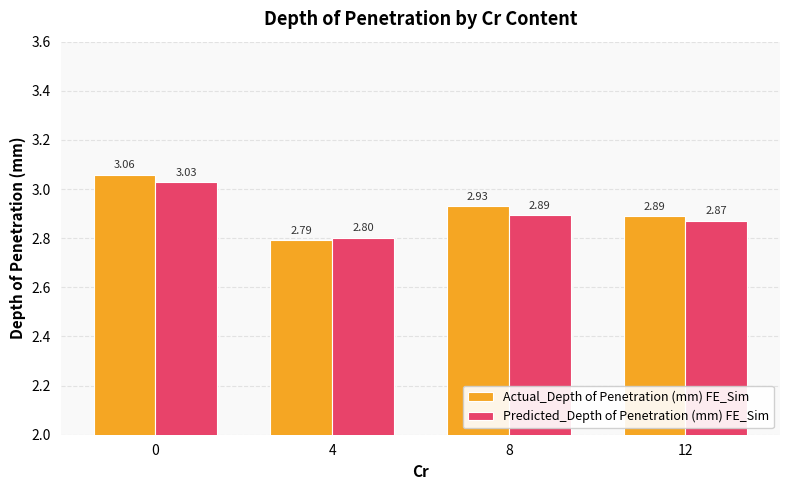

Rank the series by their maximum value, from lowest to highest.

Predicted_Depth of Penetration (mm) FE_Sim, Actual_Depth of Penetration (mm) FE_Sim